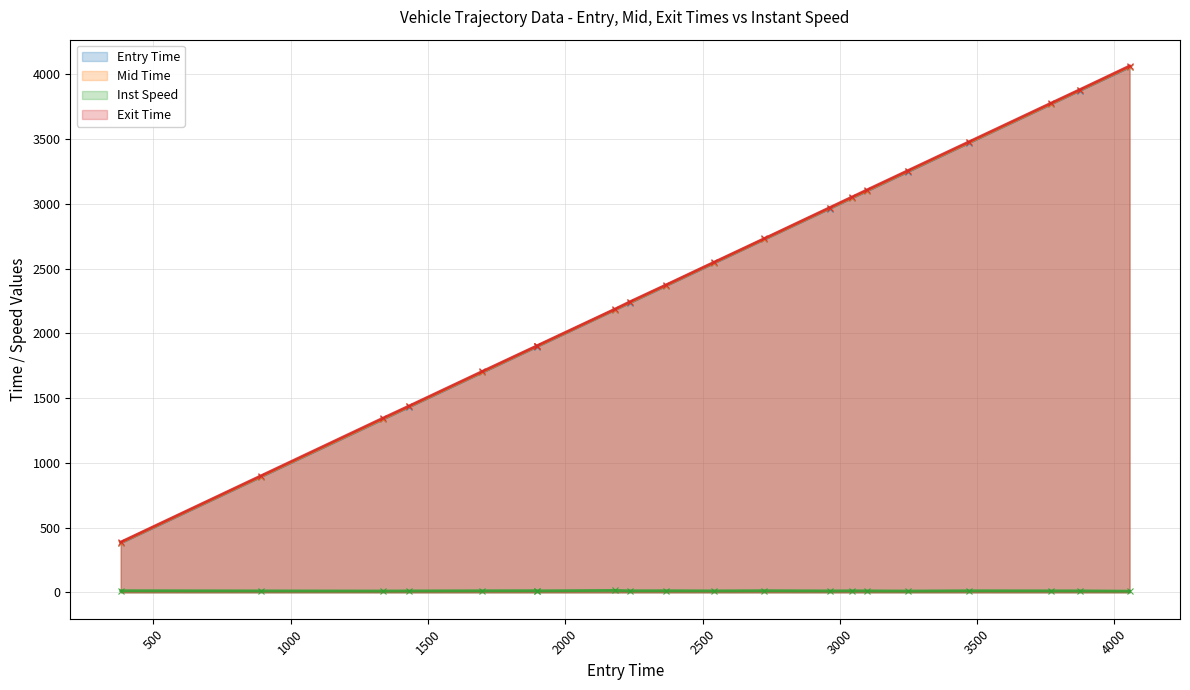

True or false: Entry Time has more than 1 interior local peaks.

False